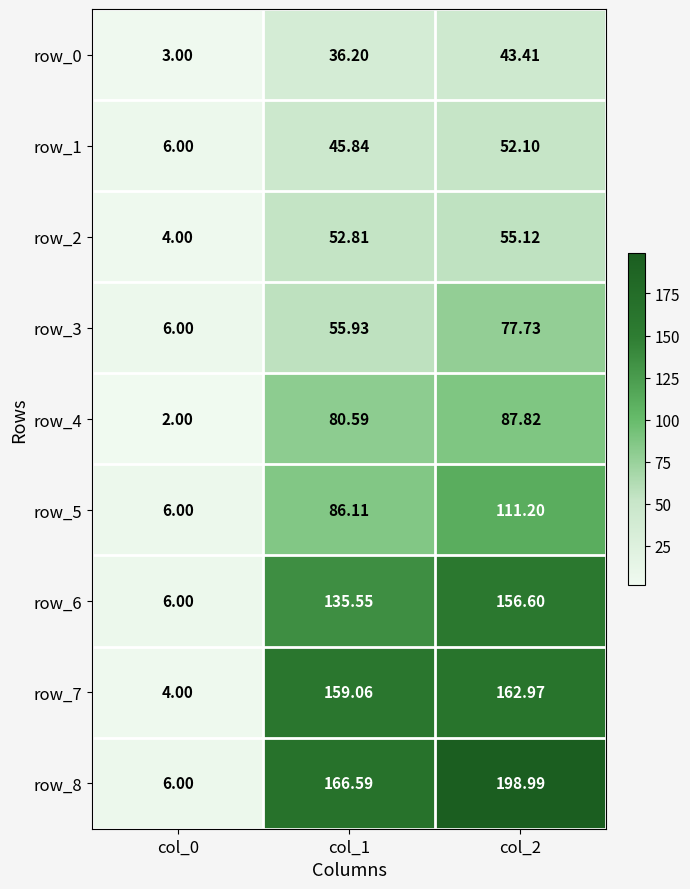

Count the number of categories in the chart.

3